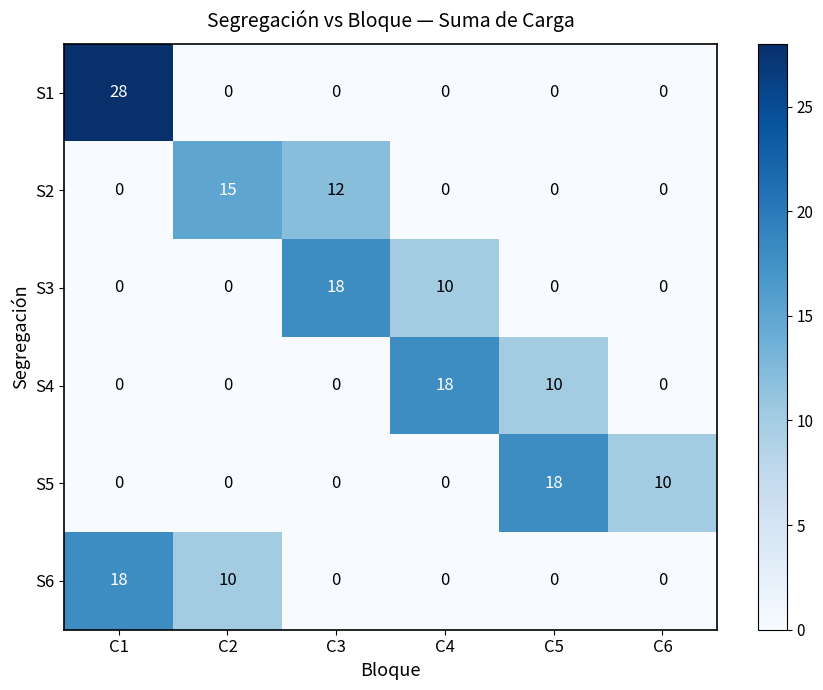

Which category has the highest value in the S4 series?

C4